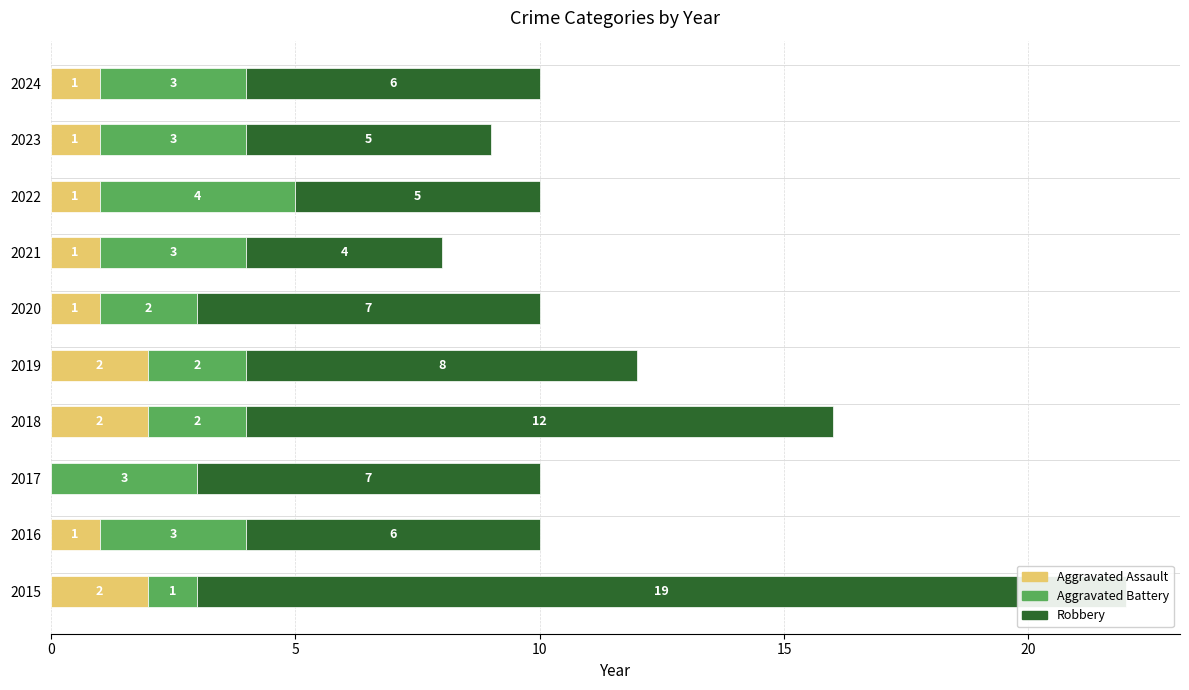

Between 2022 and 2018, which is larger?

2018